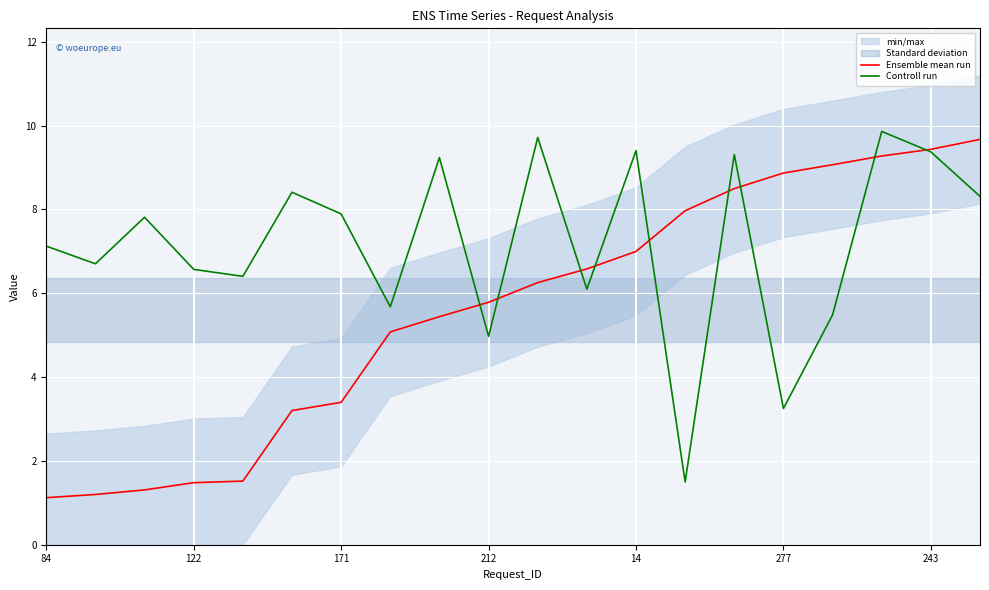

The value of Controll run at 84 is 7.1. True or false?

True